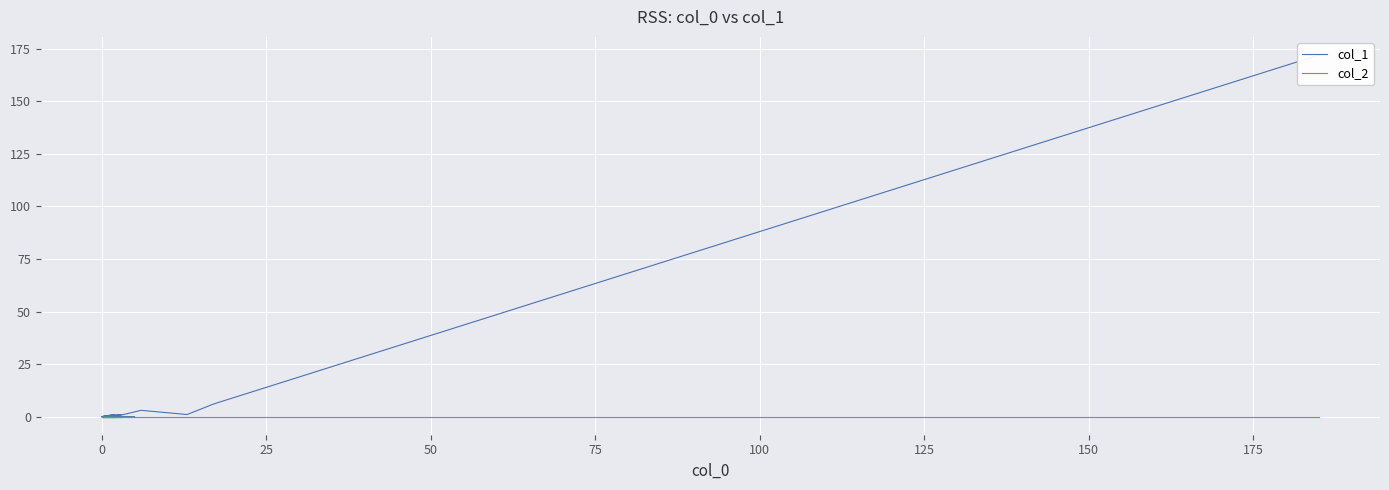

The col_1 series shows -113 at 0. True or false?

False